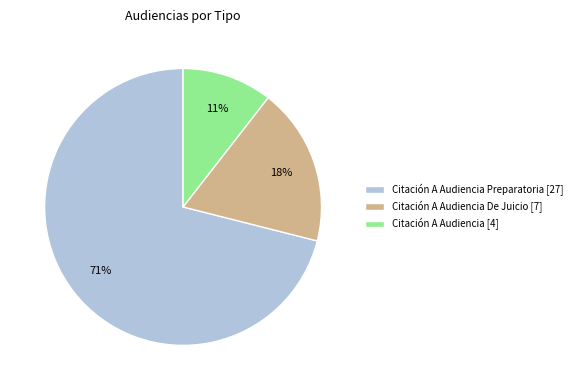

Is it true that Citación A Audiencia Preparatoria [27] is 85% of the pie?

False